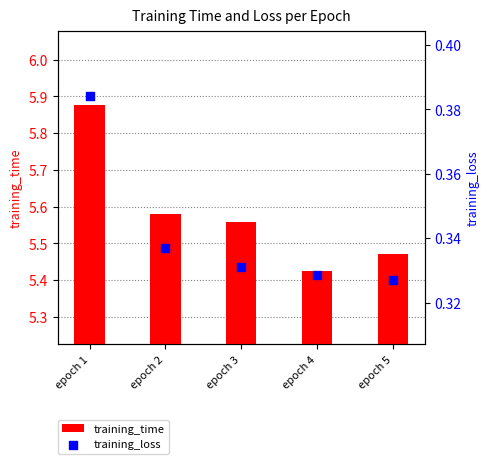

Which series reaches the maximum Y coordinate?

training_time